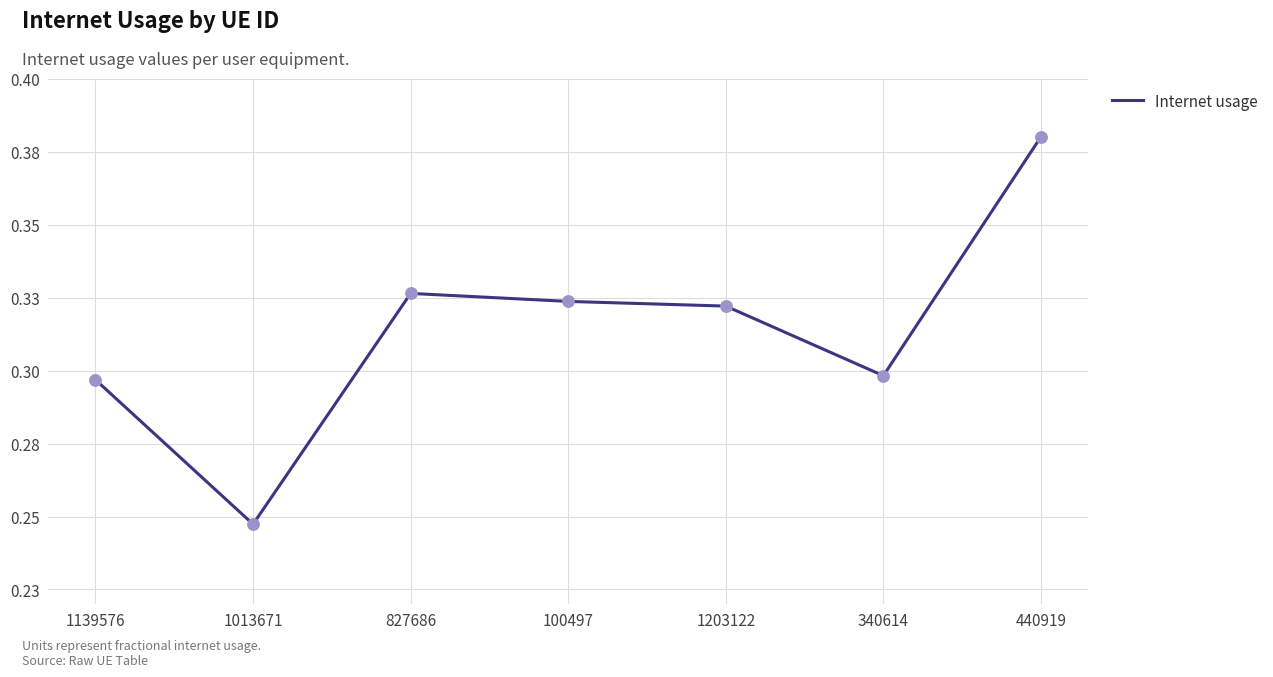

Between 1013671 and 440919, which is larger?

440919